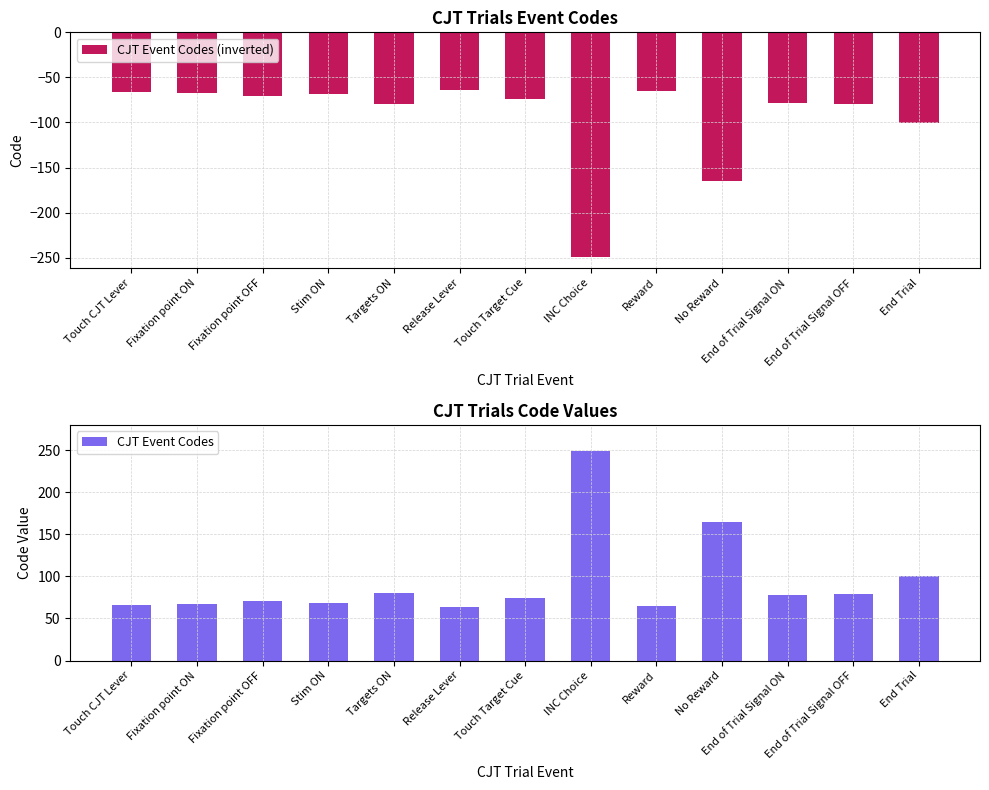

Rank the series at Targets ON from highest to lowest value.

CJT Event Codes, CJT Event Codes (inverted)